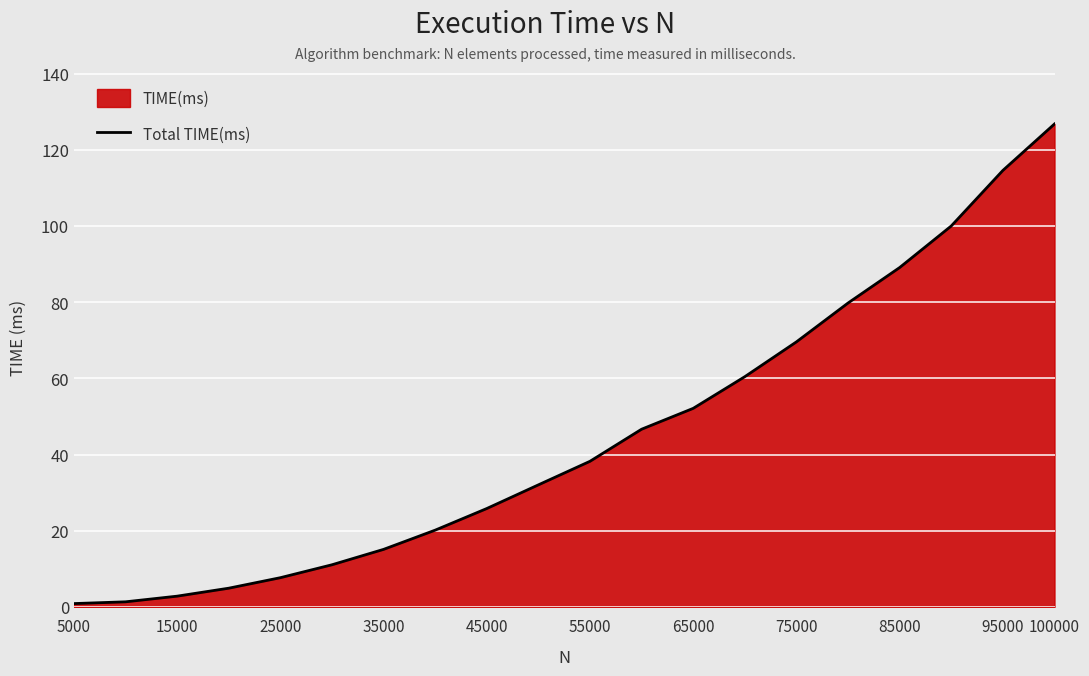

What is the difference between the values at 65000 and 25000?

44.4